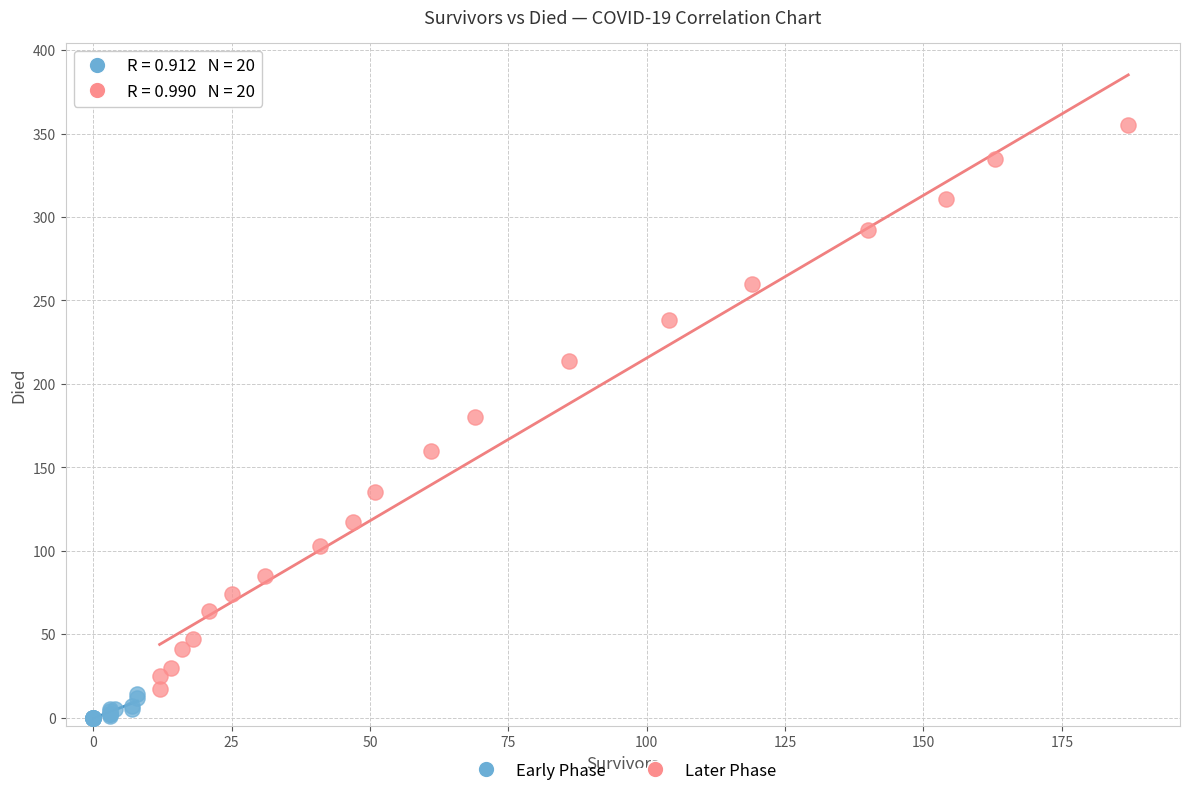

Which series reaches the maximum Y coordinate?

Later Phase